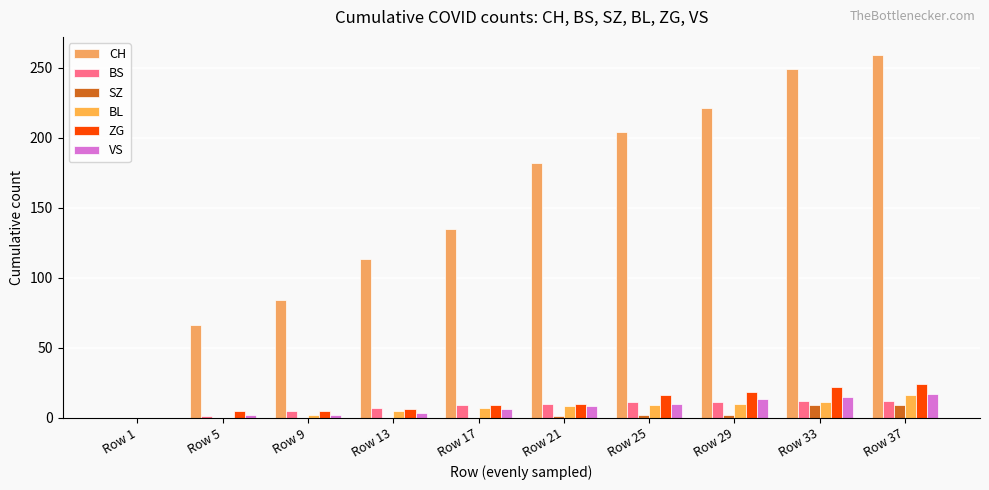

Are the bars horizontal?

No